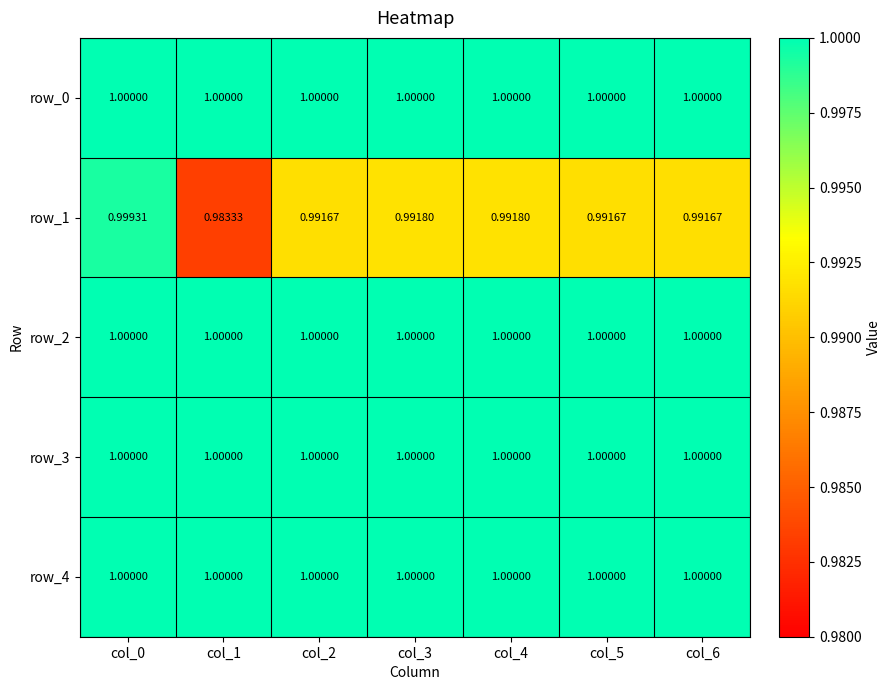

What is the minimum value shown in the chart?

1.0